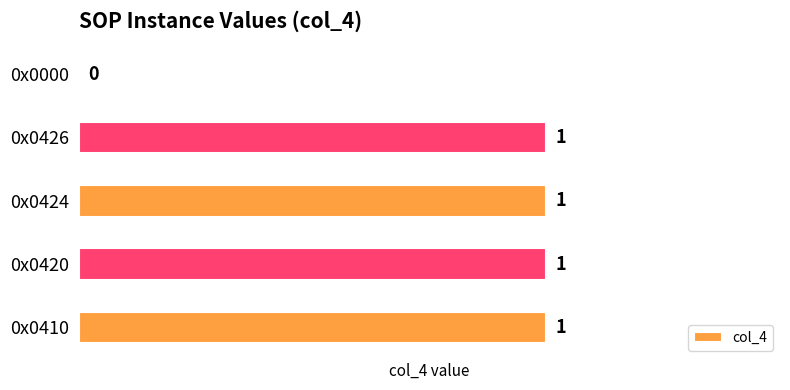

Approximately how many times larger is the value at 0x0424 compared to 0x0410?

1.0